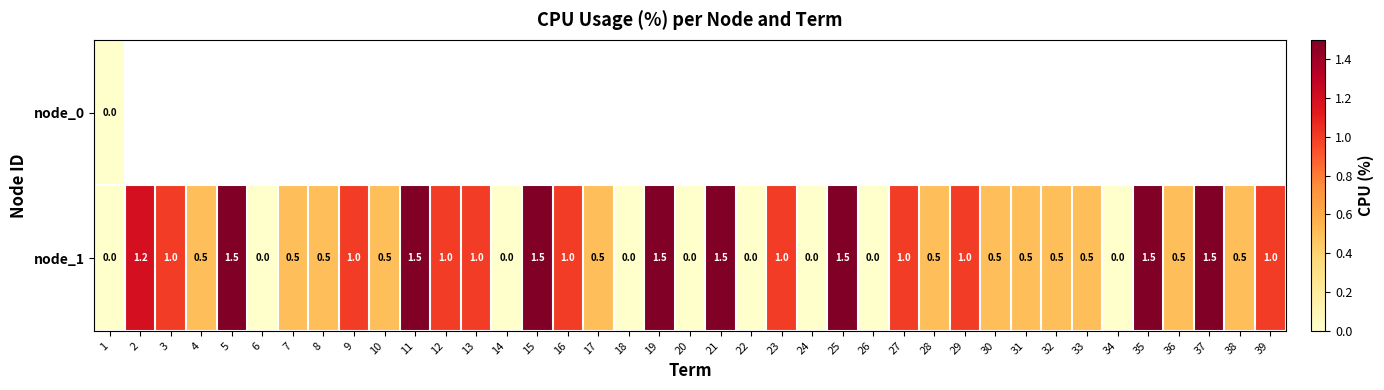

Is it true that node_1 equals 0.7 at 28?

False